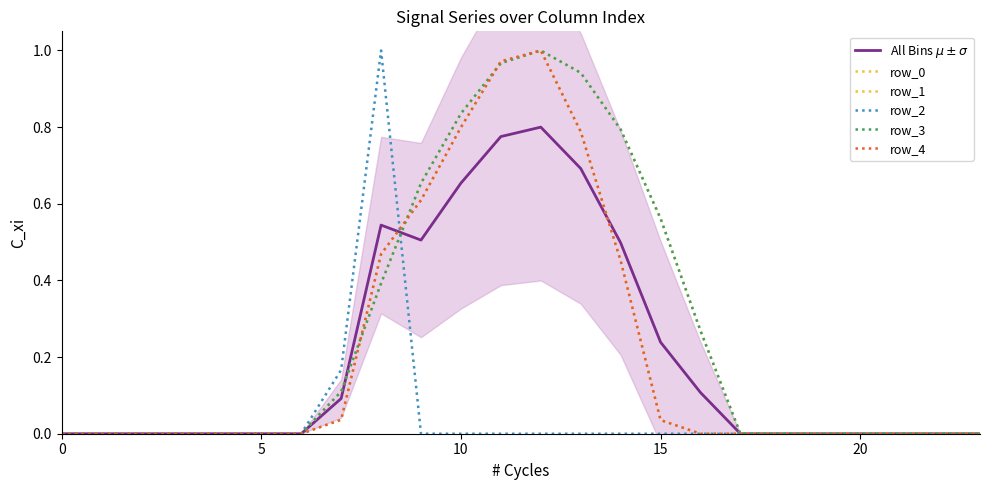

Between which two adjacent categories do row_0 and row_1 first intersect?

7 and 8